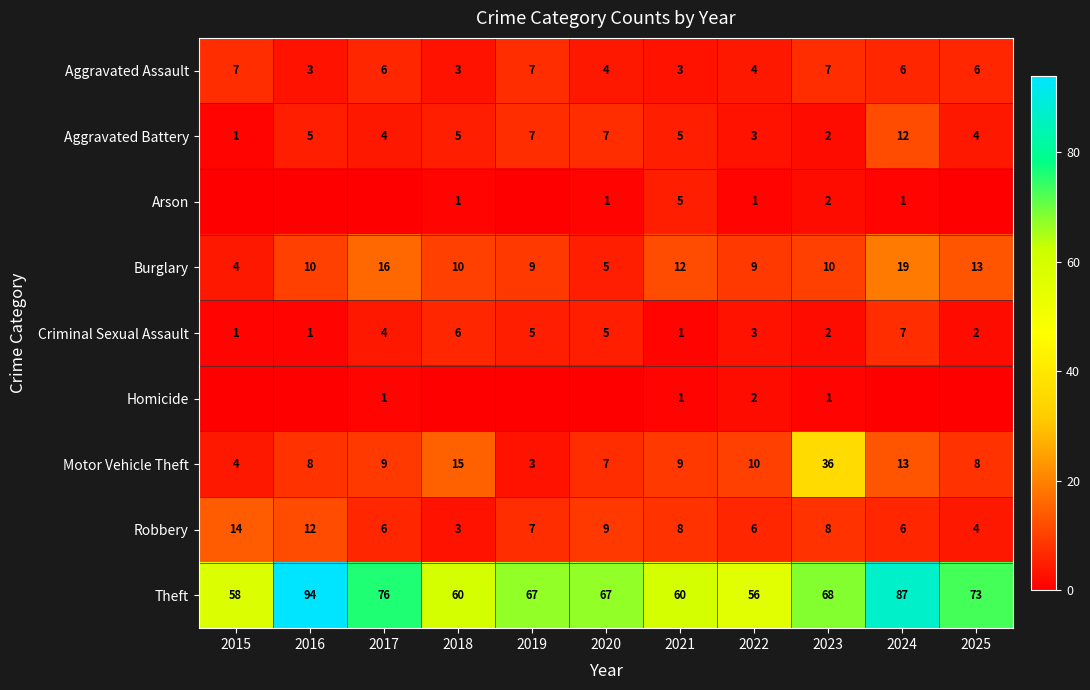

What is the difference between the highest and lowest values at 2024?

87